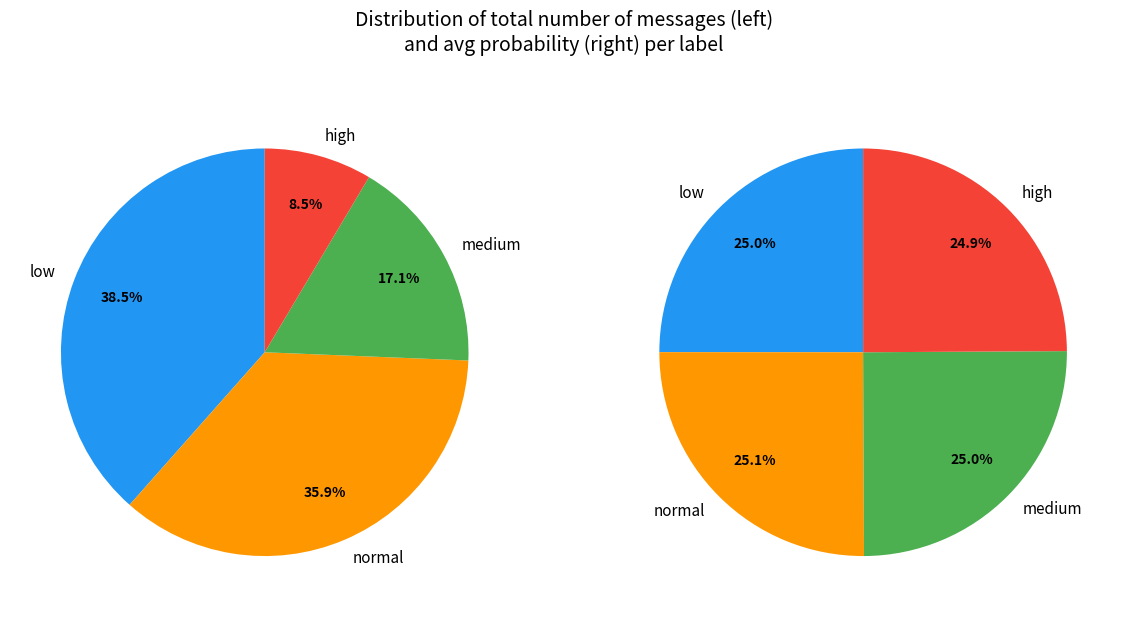

Does low account for over 50% of the chart?

No